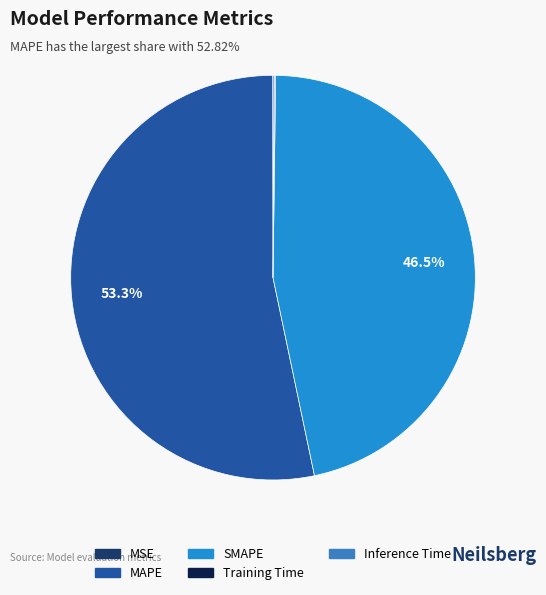

Is it true that SMAPE is 47% of the pie?

True